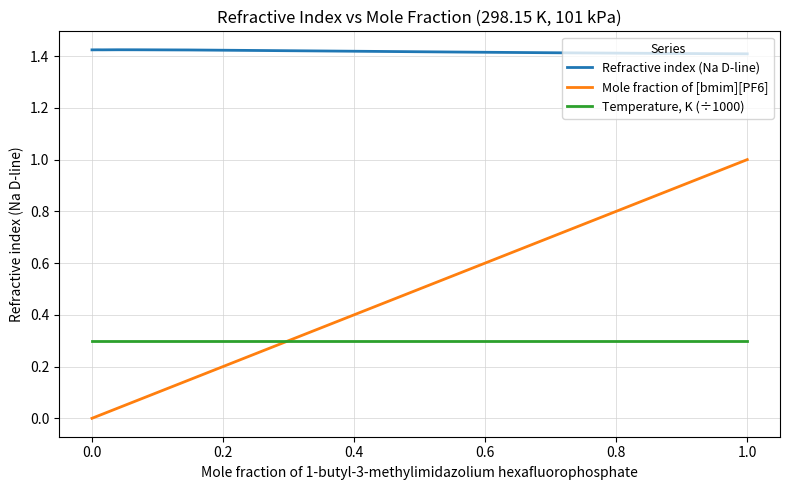

What is the difference between the maximum and minimum values in the Mole fraction of [bmim][PF6] series?

1.0